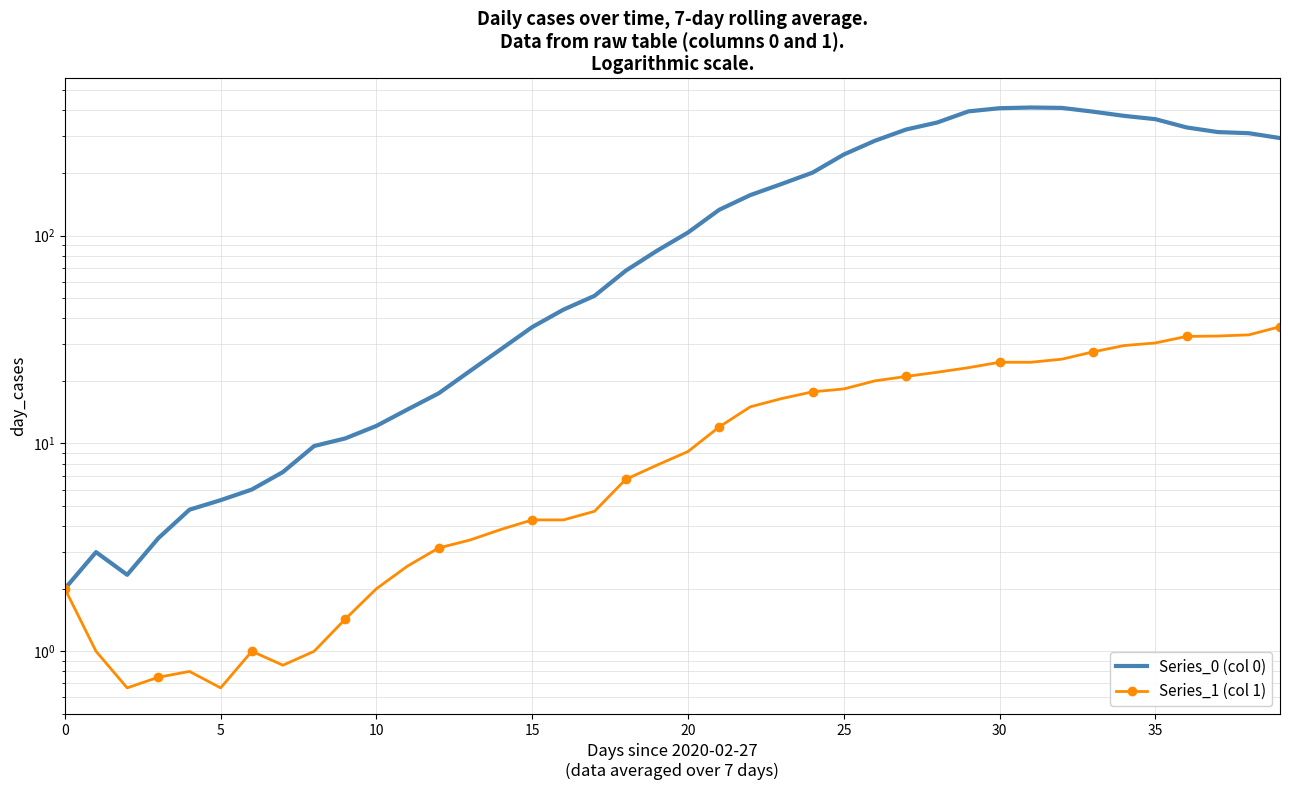

What is the approximate value of Series_0 (col 0) at 34?

376.4